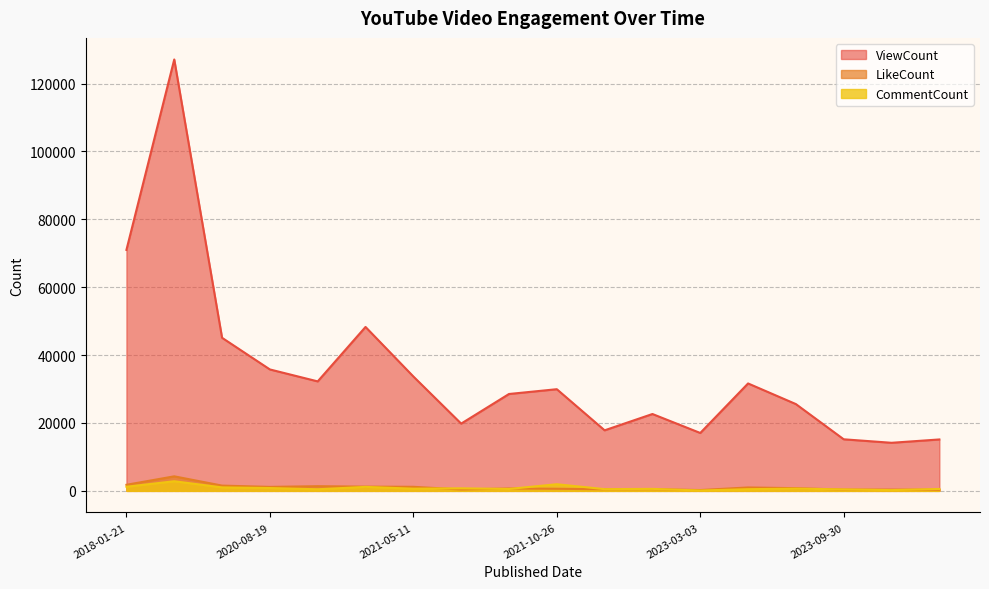

How many data points in ViewCount are above 29951?

8